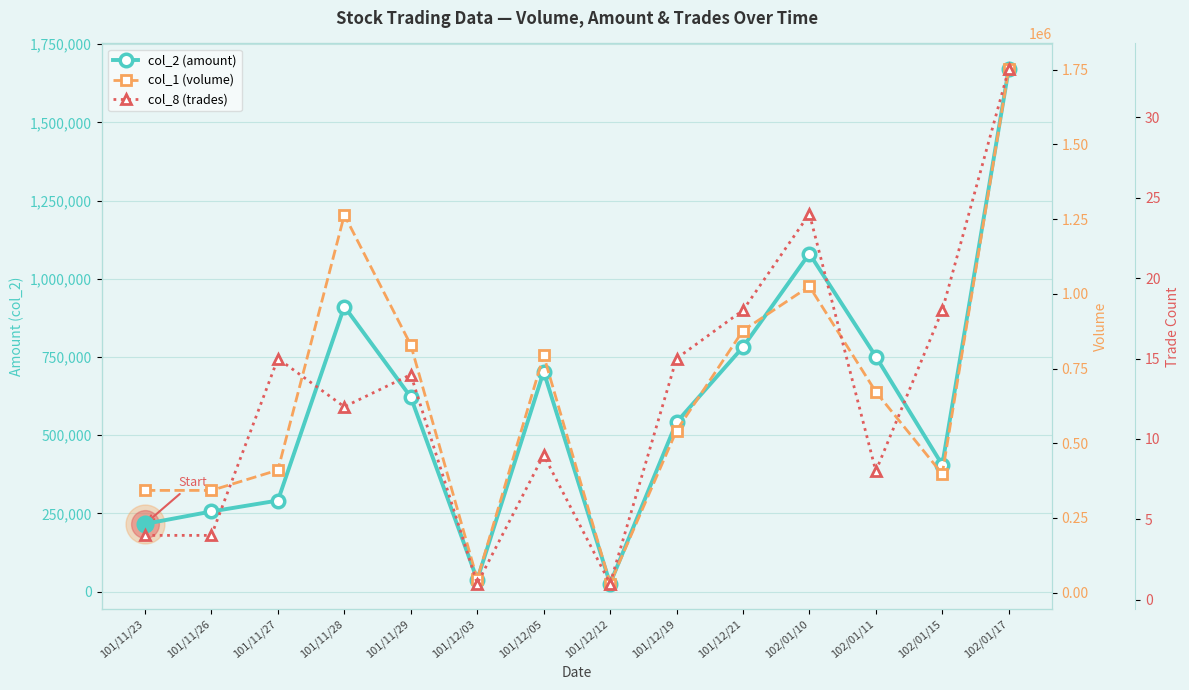

What is the total value across all series at 101/12/05?

1497519